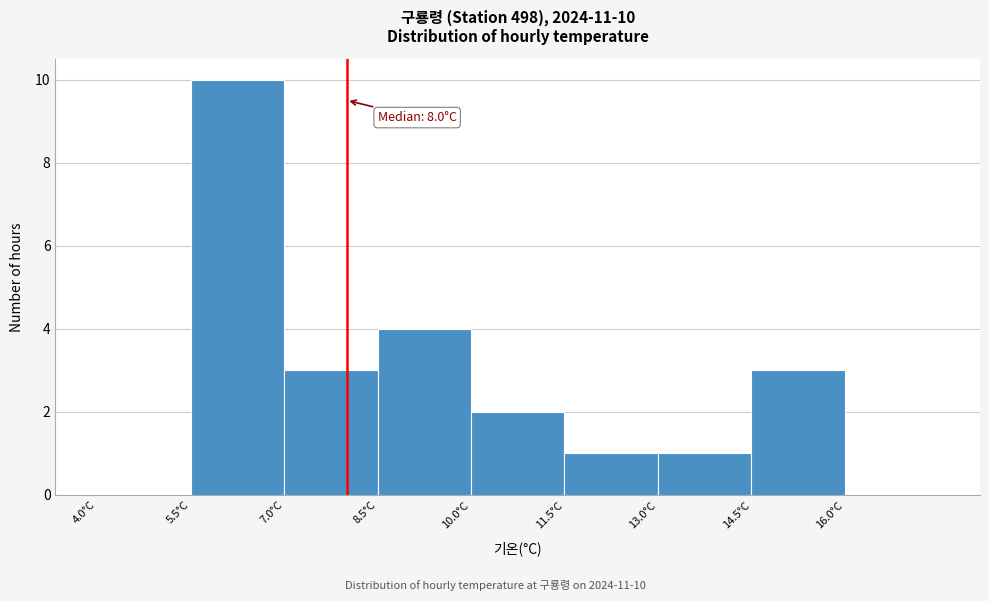

Which range on the x-axis has the tallest bar?

5.5 to 7.0